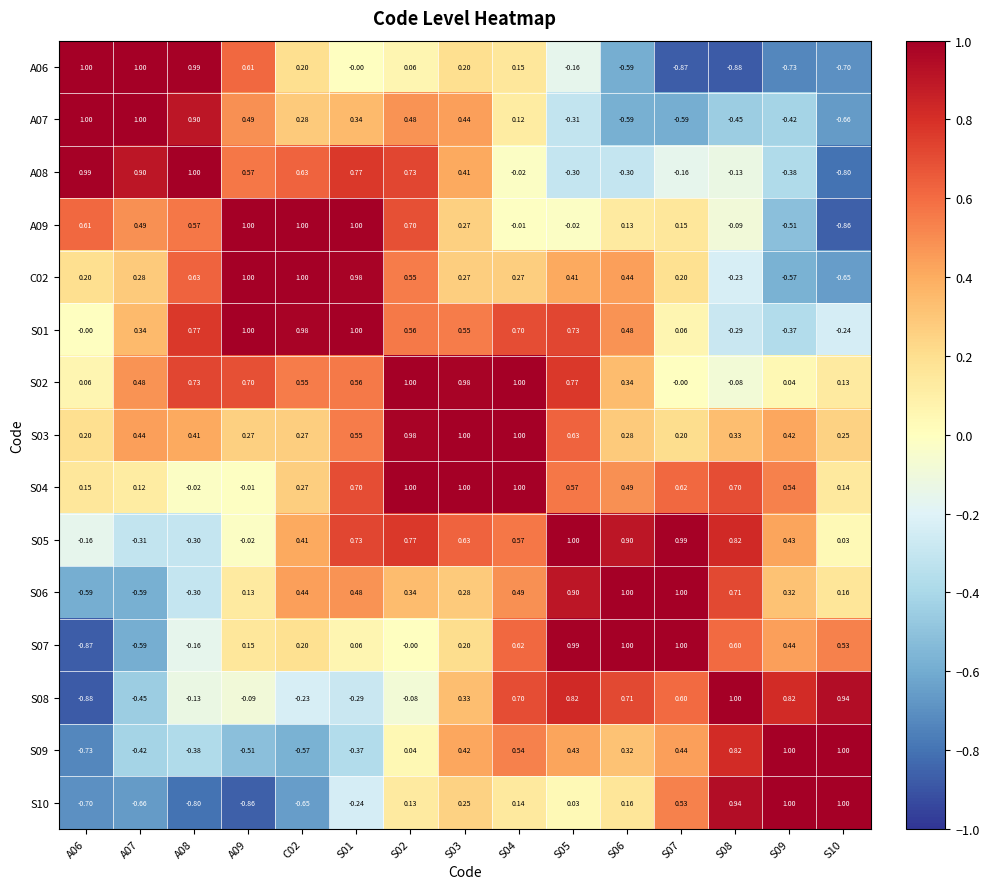

Is the value of C02 at S01 greater than the value of A09 at S08?

Yes